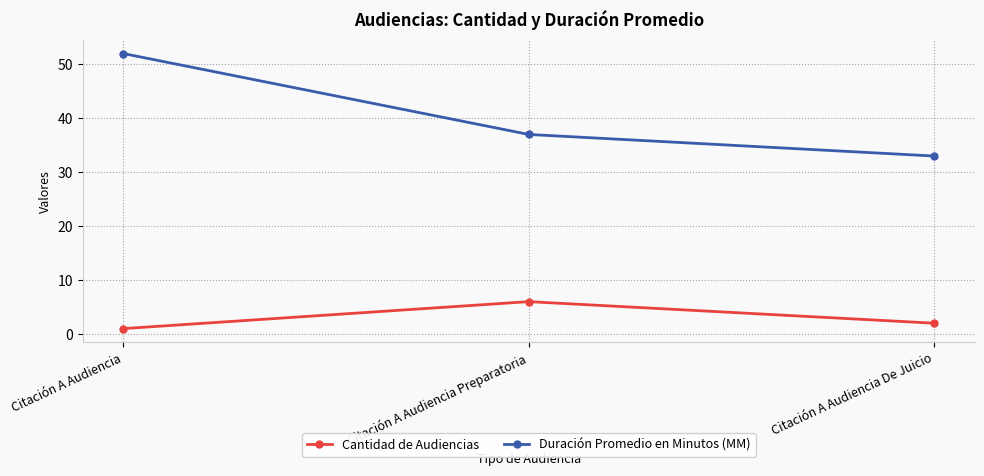

Reading right to left, transcribe all the data shown in this chart.

Cantidad de Audiencias: 2	6	1
Duración Promedio en Minutos (MM): 33	37	52